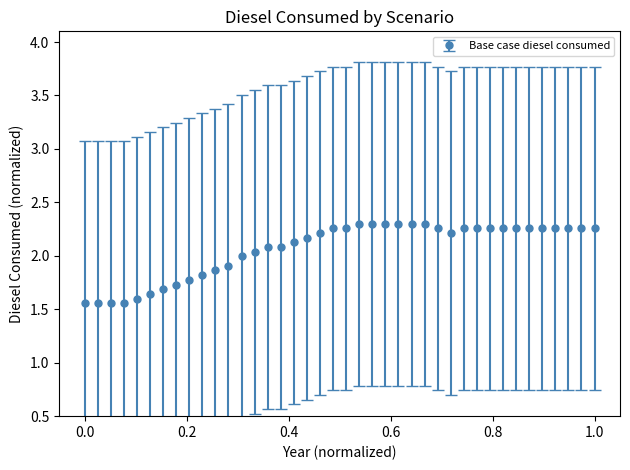

What is the average value?

2.1